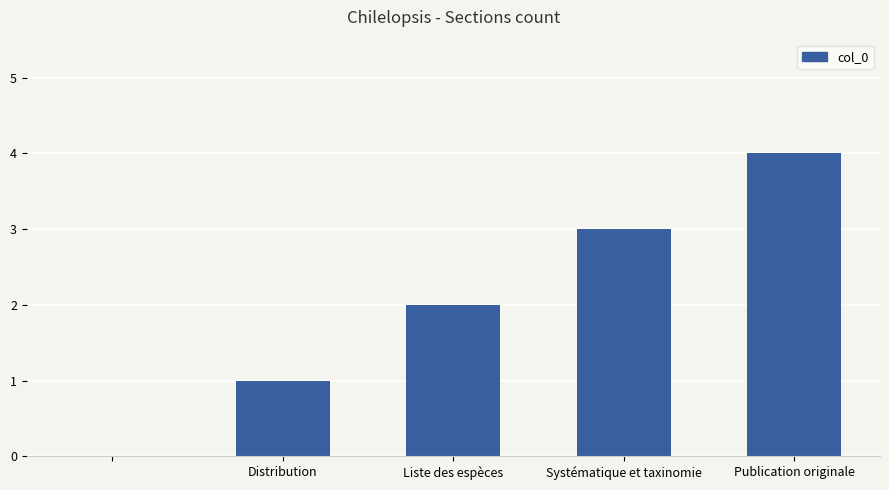

Count the values in the range 1 to 3.

3